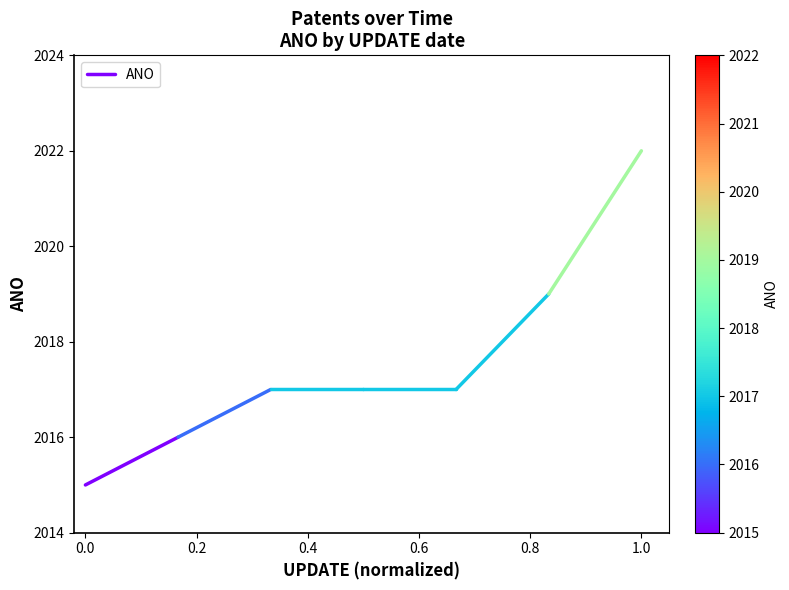

What is the sum of all values?

4031